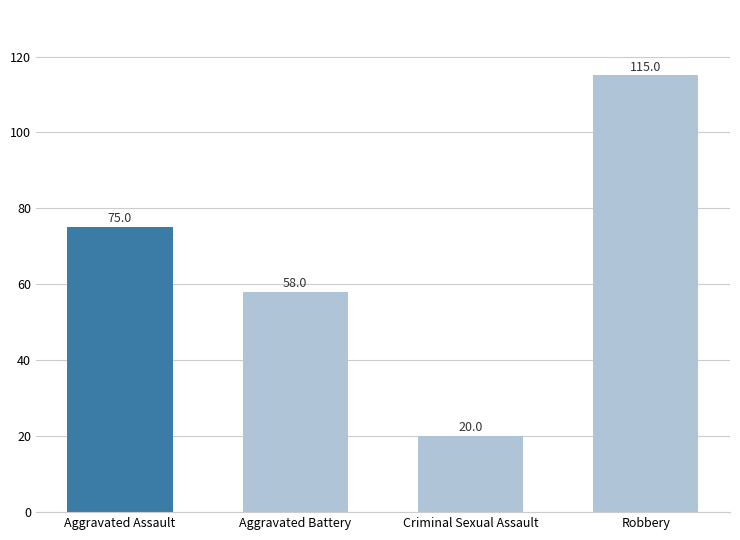

What is the value of the 1st bar from the left?

75